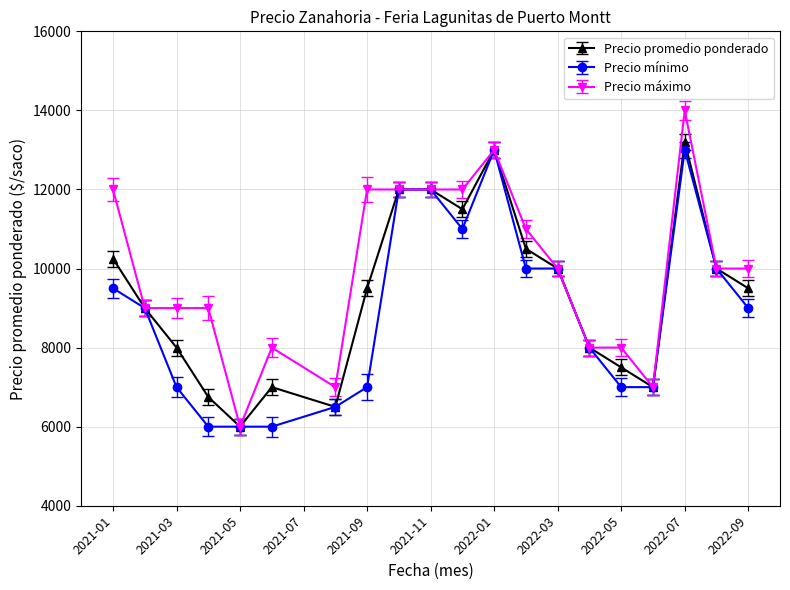

How many series are shown in this chart?

3